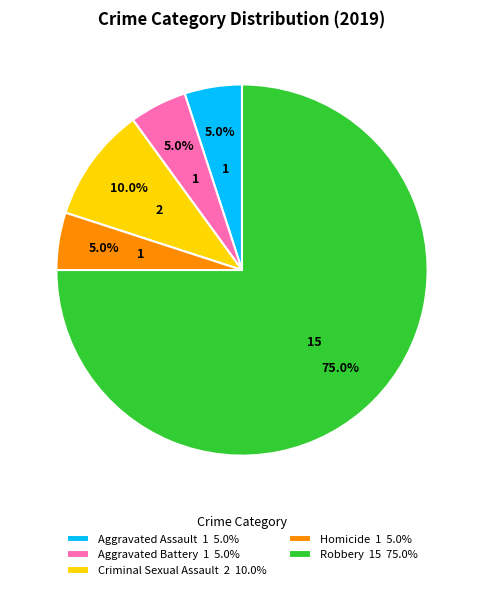

To the nearest percent, what is the average slice percentage?

20%